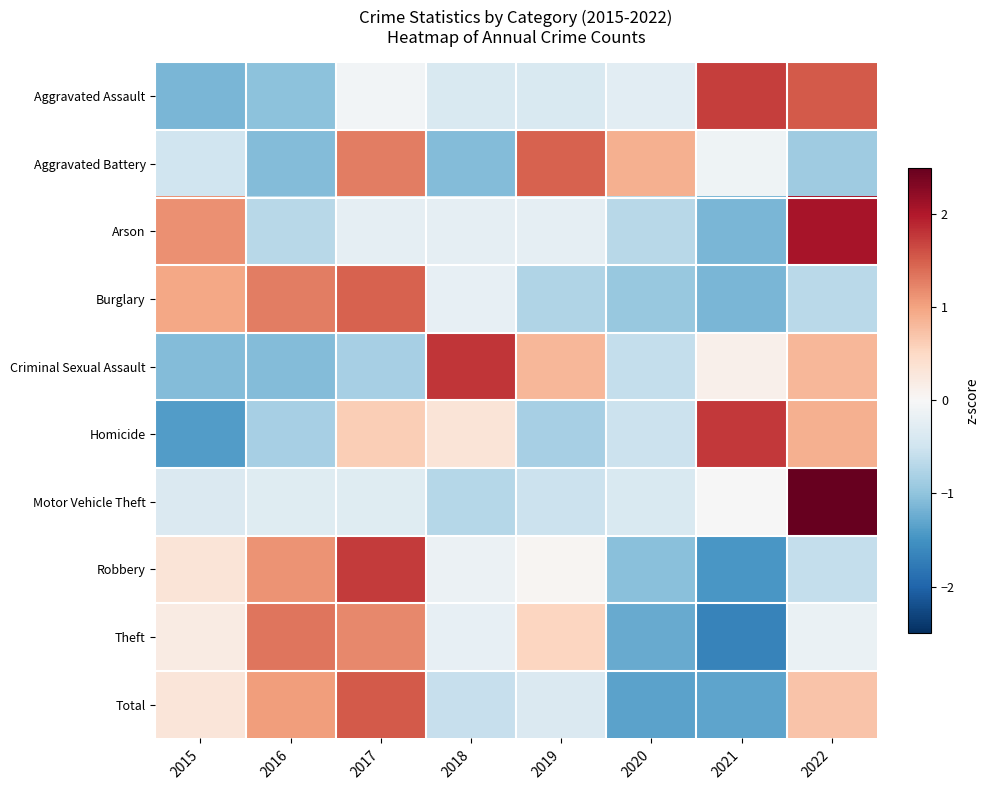

Which series changed the most between 2015 and 2020?

Burglary